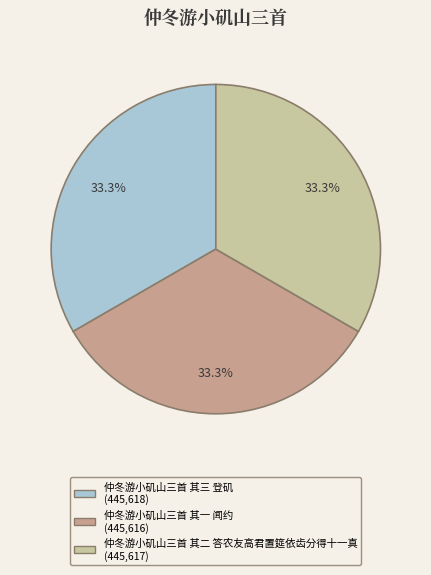

Rank the categories by value from highest to lowest.

仲冬游小矶山三首 其三 登矶, 仲冬游小矶山三首 其二 答农友高君置筵依齿分得十一真, 仲冬游小矶山三首 其一 闻约